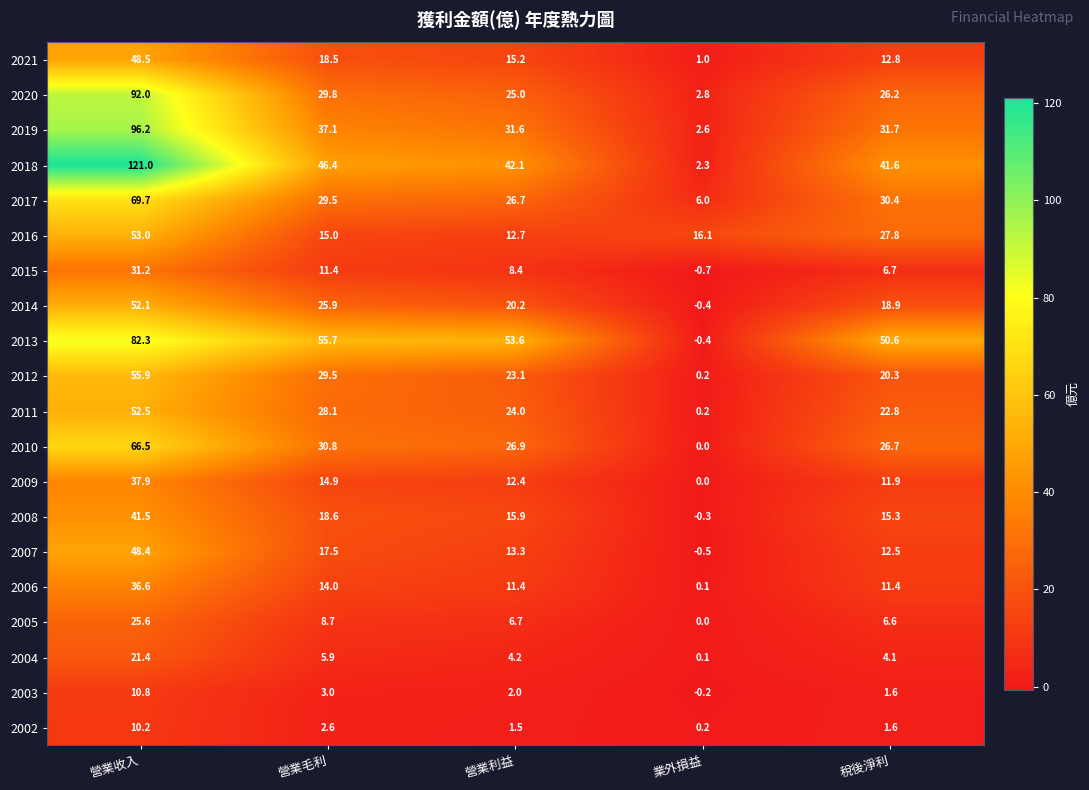

Rank the categories by 2009 value from highest to lowest.

營業收入, 營業毛利, 營業利益, 稅後淨利, 業外損益